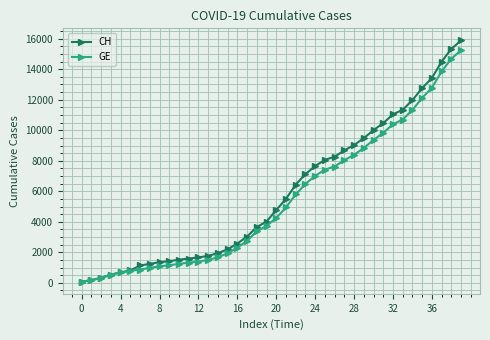

What is the smallest value displayed?

73